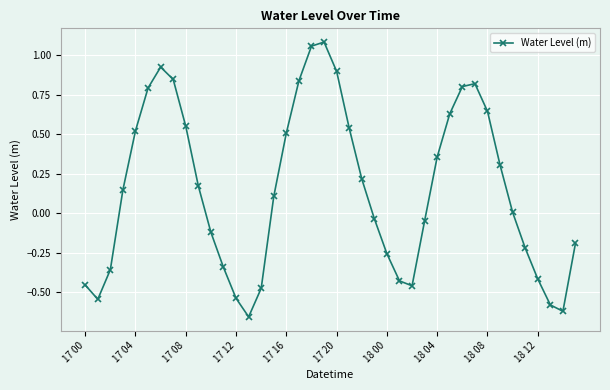

What is the sum of all values?

6.0